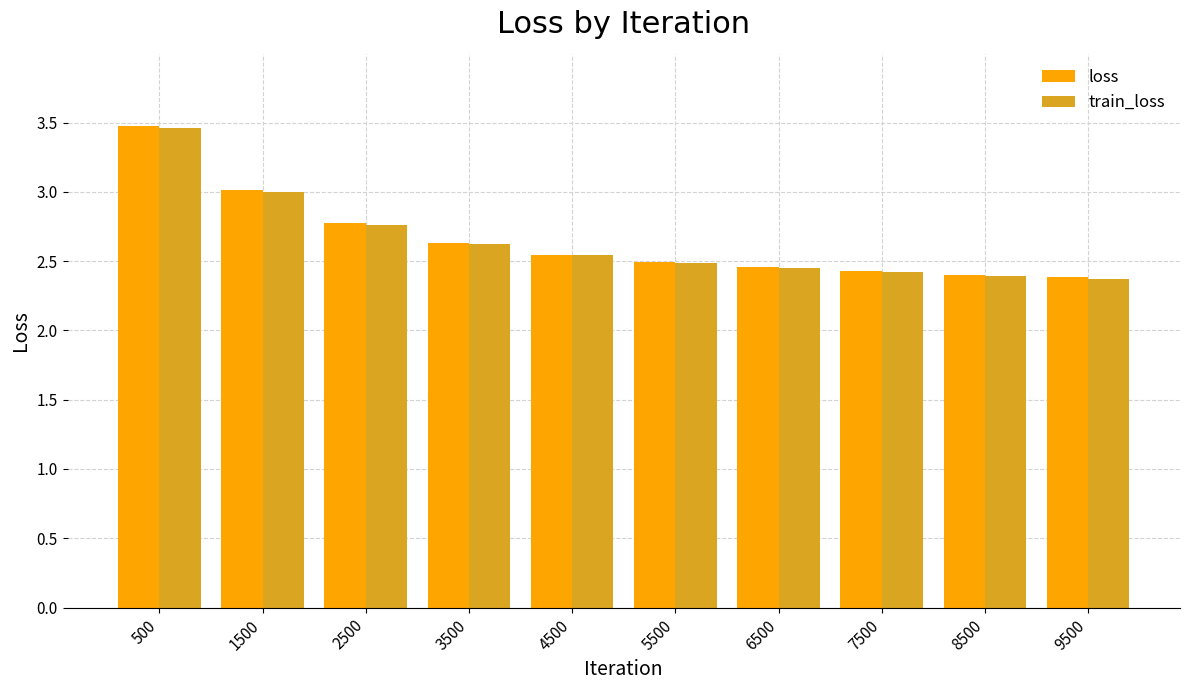

What is the highest value of the train_loss series?

3.5